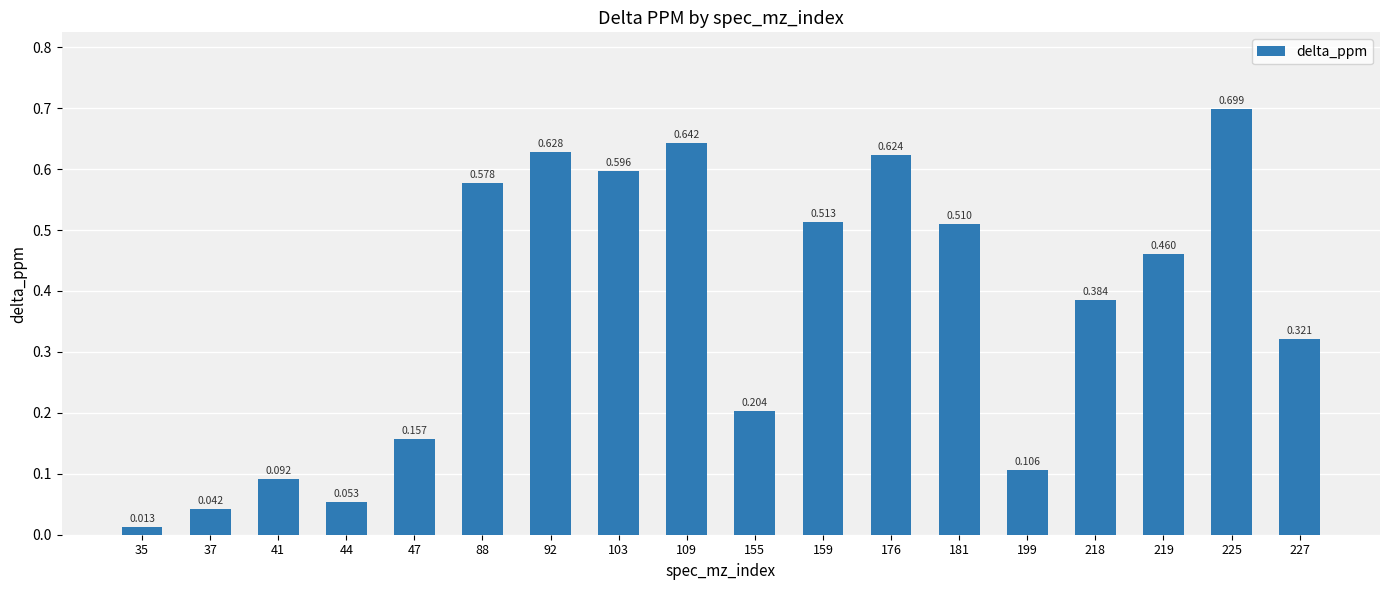

Does the chart contain any negative values?

No